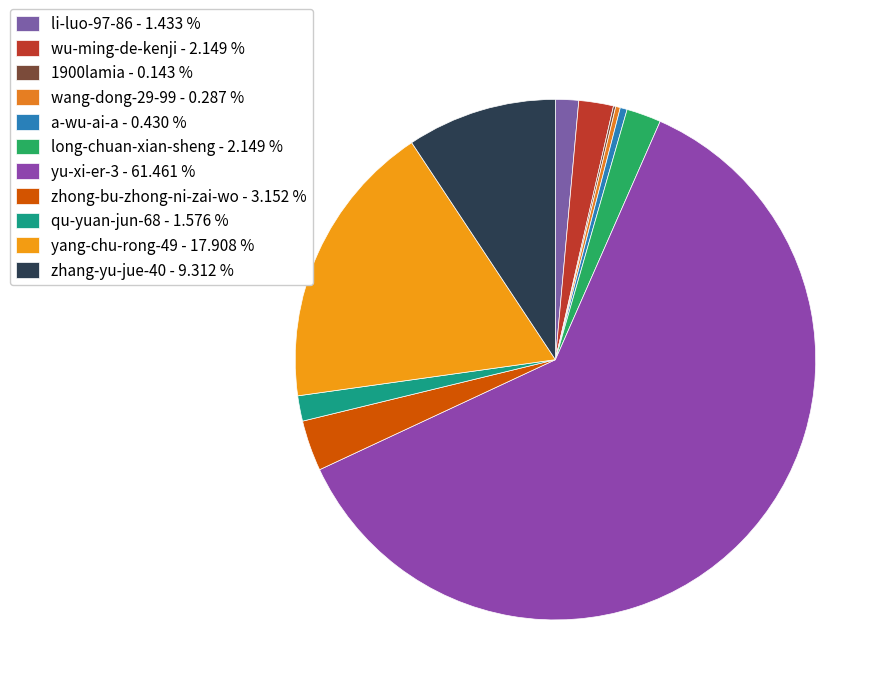

The zhang-yu-jue-40 slice represents 9% of the pie. True or false?

True